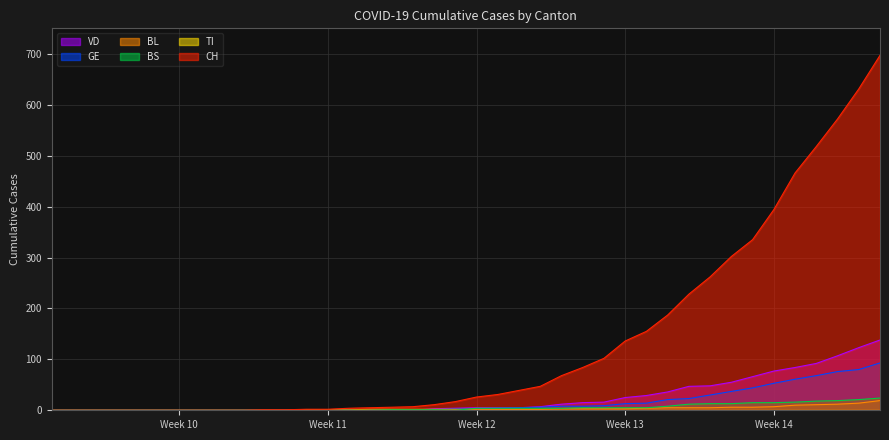

How many times do GE and BL cross each other?

1